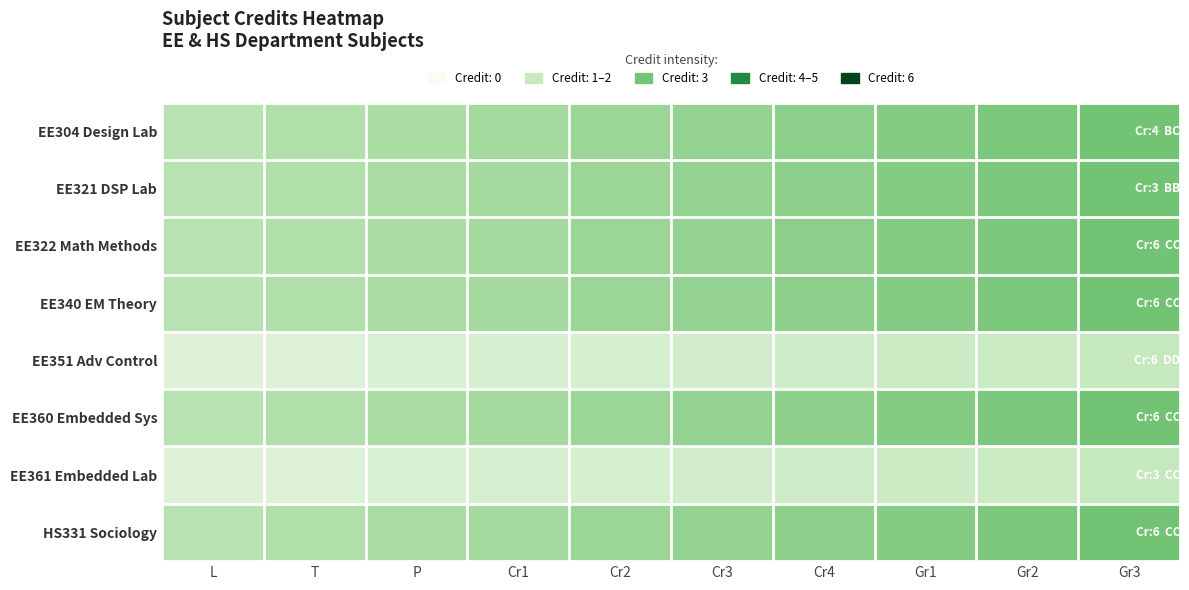

Reading right to left, extract all data points from this chart.

EE304 Design Lab: Gr3=0.5	Gr2=0.5	Gr1=0.5	Cr4=0.4	Cr3=0.4	Cr2=0.4	Cr1=0.4	P=0.3	T=0.3	L=0.3
EE321 DSP Lab: Gr3=0.5	Gr2=0.5	Gr1=0.5	Cr4=0.4	Cr3=0.4	Cr2=0.4	Cr1=0.4	P=0.3	T=0.3	L=0.3
EE322 Math Methods: Gr3=0.5	Gr2=0.5	Gr1=0.5	Cr4=0.4	Cr3=0.4	Cr2=0.4	Cr1=0.4	P=0.3	T=0.3	L=0.3
EE340 EM Theory: Gr3=0.5	Gr2=0.5	Gr1=0.5	Cr4=0.4	Cr3=0.4	Cr2=0.4	Cr1=0.4	P=0.3	T=0.3	L=0.3
EE351 Adv Control: Gr3=0.2	Gr2=0.2	Gr1=0.2	Cr4=0.2	Cr3=0.2	Cr2=0.2	Cr1=0.2	P=0.2	T=0.2	L=0.1
EE360 Embedded Sys: Gr3=0.5	Gr2=0.5	Gr1=0.5	Cr4=0.4	Cr3=0.4	Cr2=0.4	Cr1=0.4	P=0.3	T=0.3	L=0.3
EE361 Embedded Lab: Gr3=0.2	Gr2=0.2	Gr1=0.2	Cr4=0.2	Cr3=0.2	Cr2=0.2	Cr1=0.2	P=0.2	T=0.2	L=0.1
HS331 Sociology: Gr3=0.5	Gr2=0.5	Gr1=0.5	Cr4=0.4	Cr3=0.4	Cr2=0.4	Cr1=0.4	P=0.3	T=0.3	L=0.3